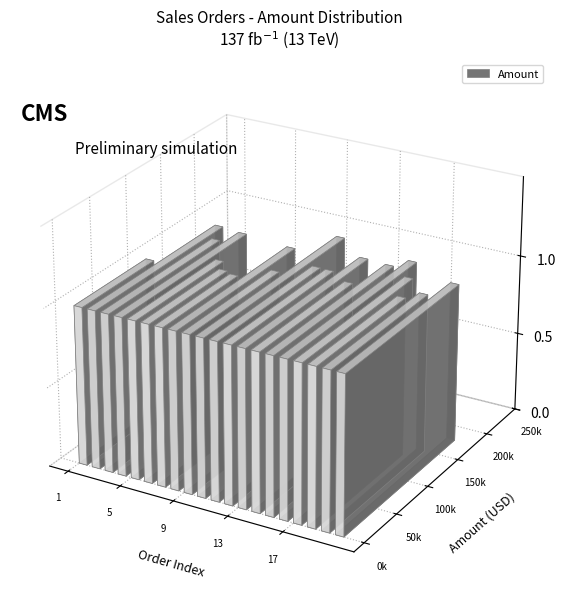

How many data points are less than 159194?

10